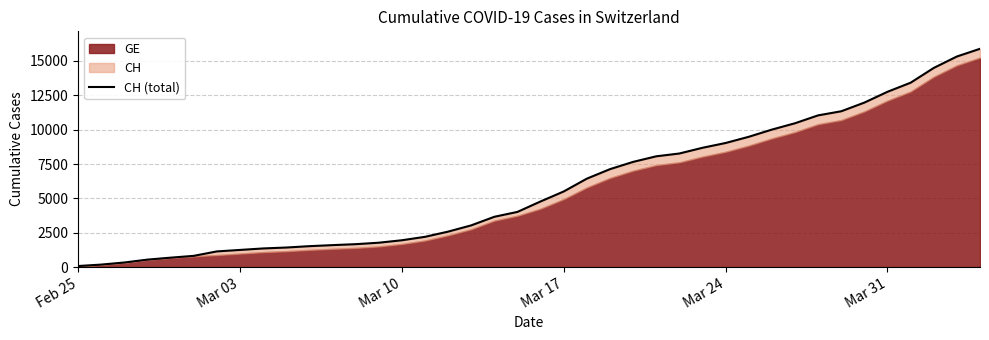

What is the sum of all values?

233466